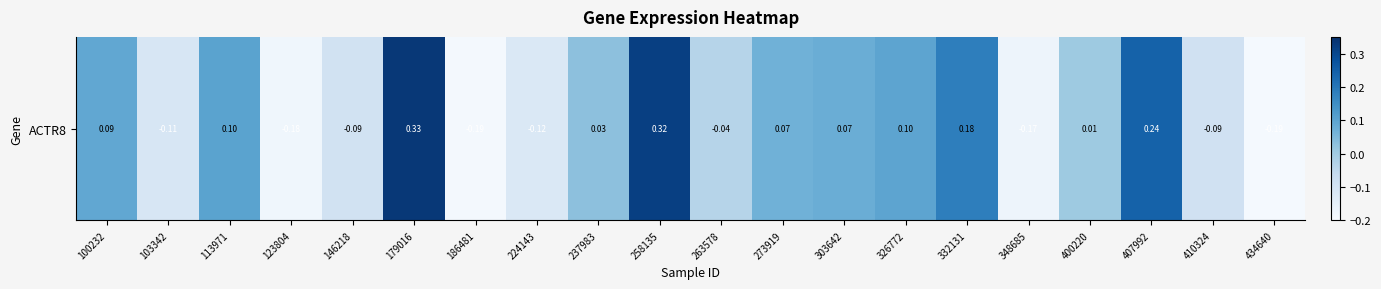

What is the smallest value displayed?

-0.2